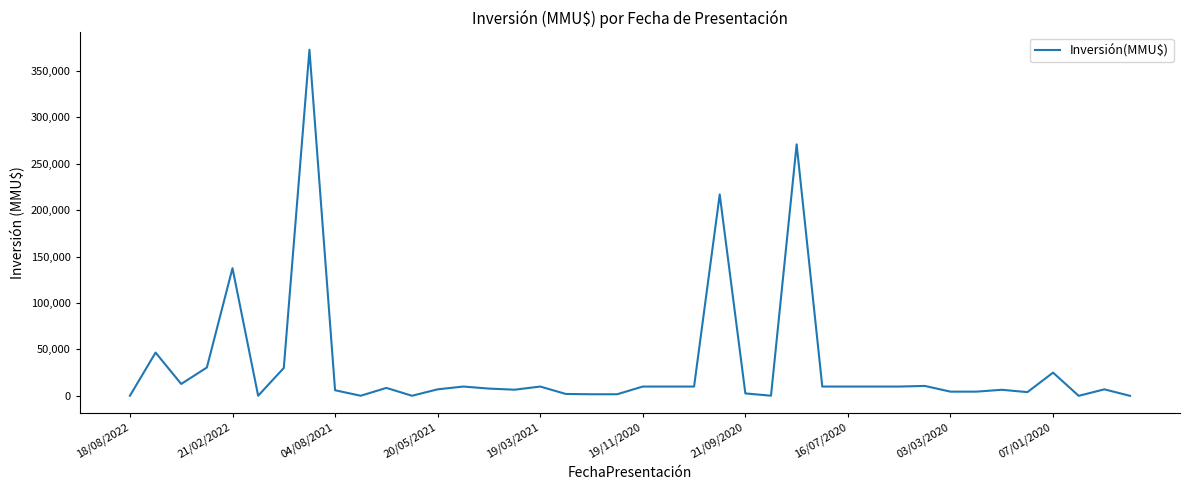

What is the maximum value shown in the chart?

373000